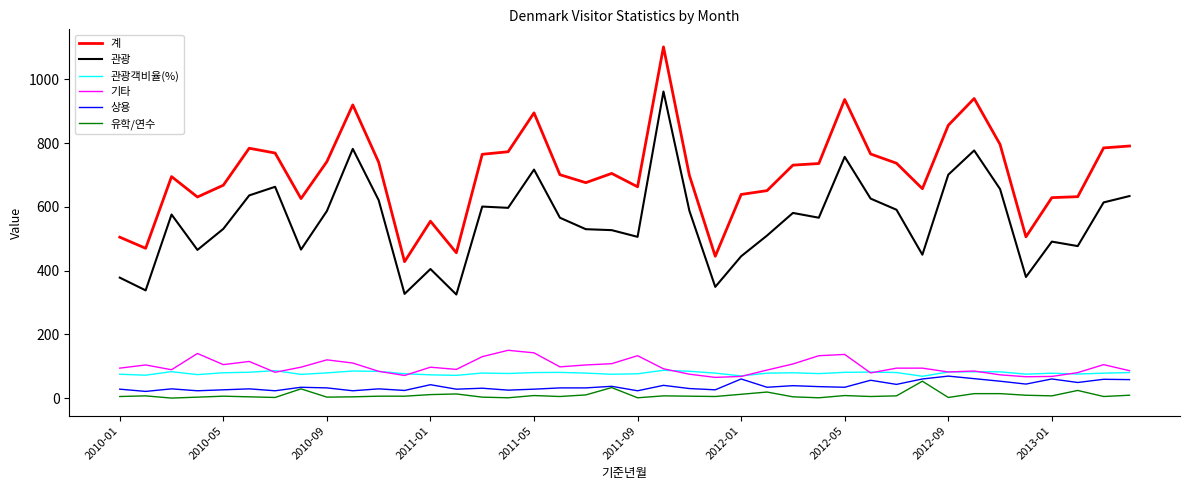

What is the greatest value displayed?

1102.0